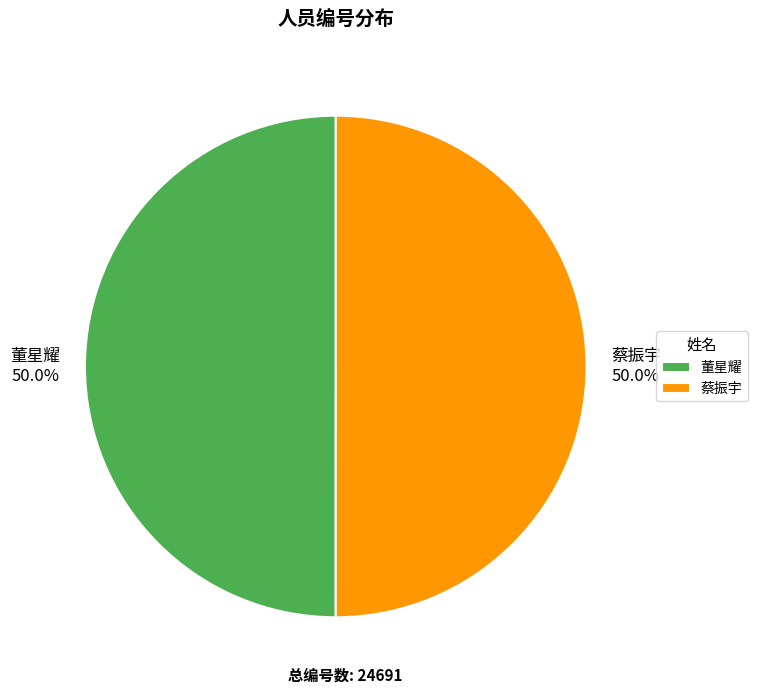

How many segments does this pie chart have?

2